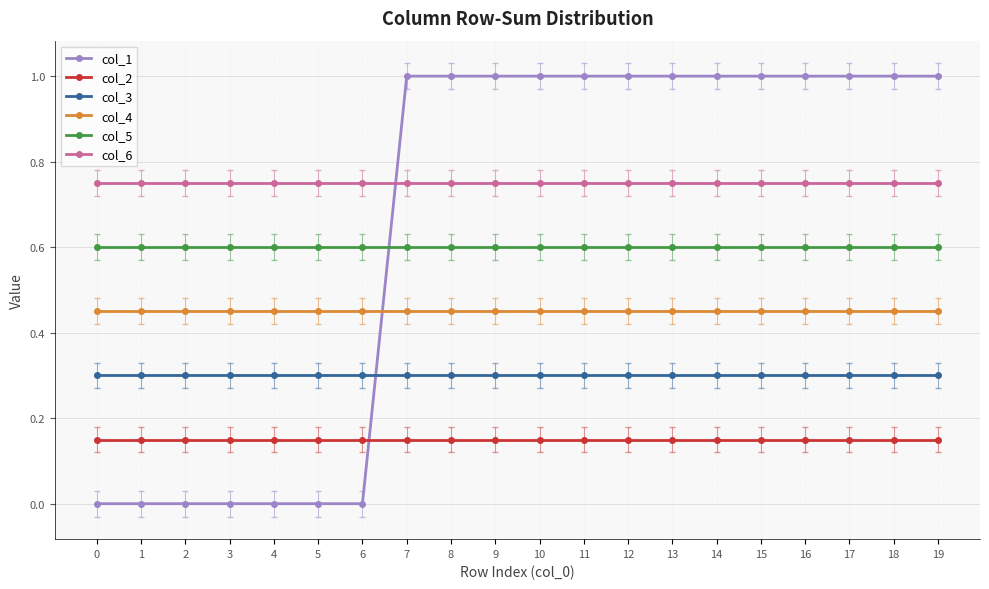

True or false: col_5 and col_6 cross at least once.

False